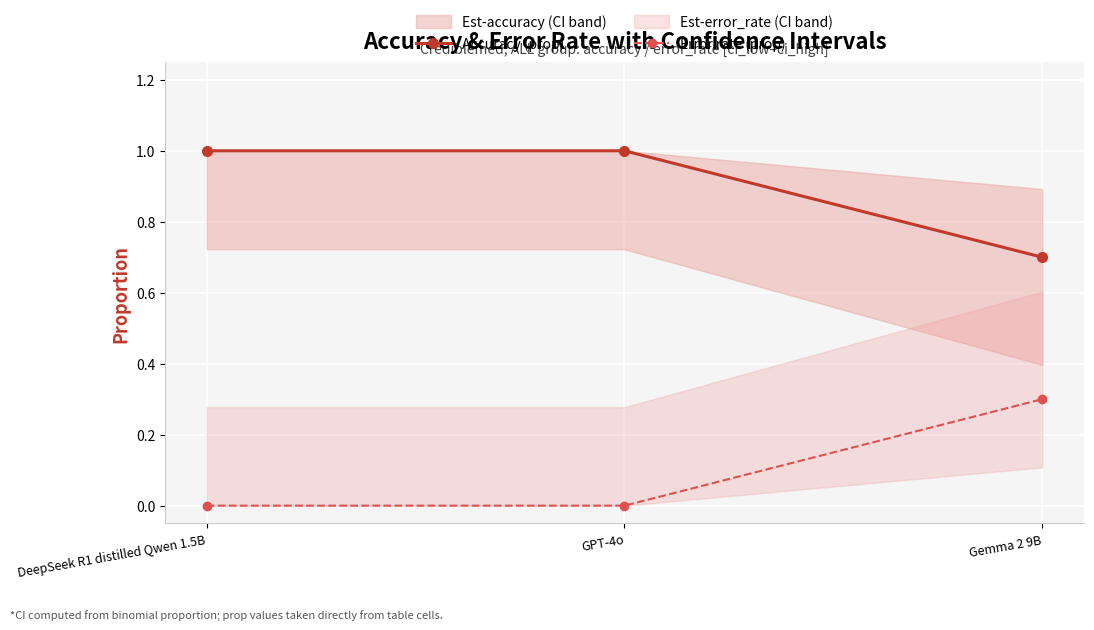

The value of Accuracy (prop) at DeepSeek R1 distilled Qwen 1.5B is 0.4. True or false?

False